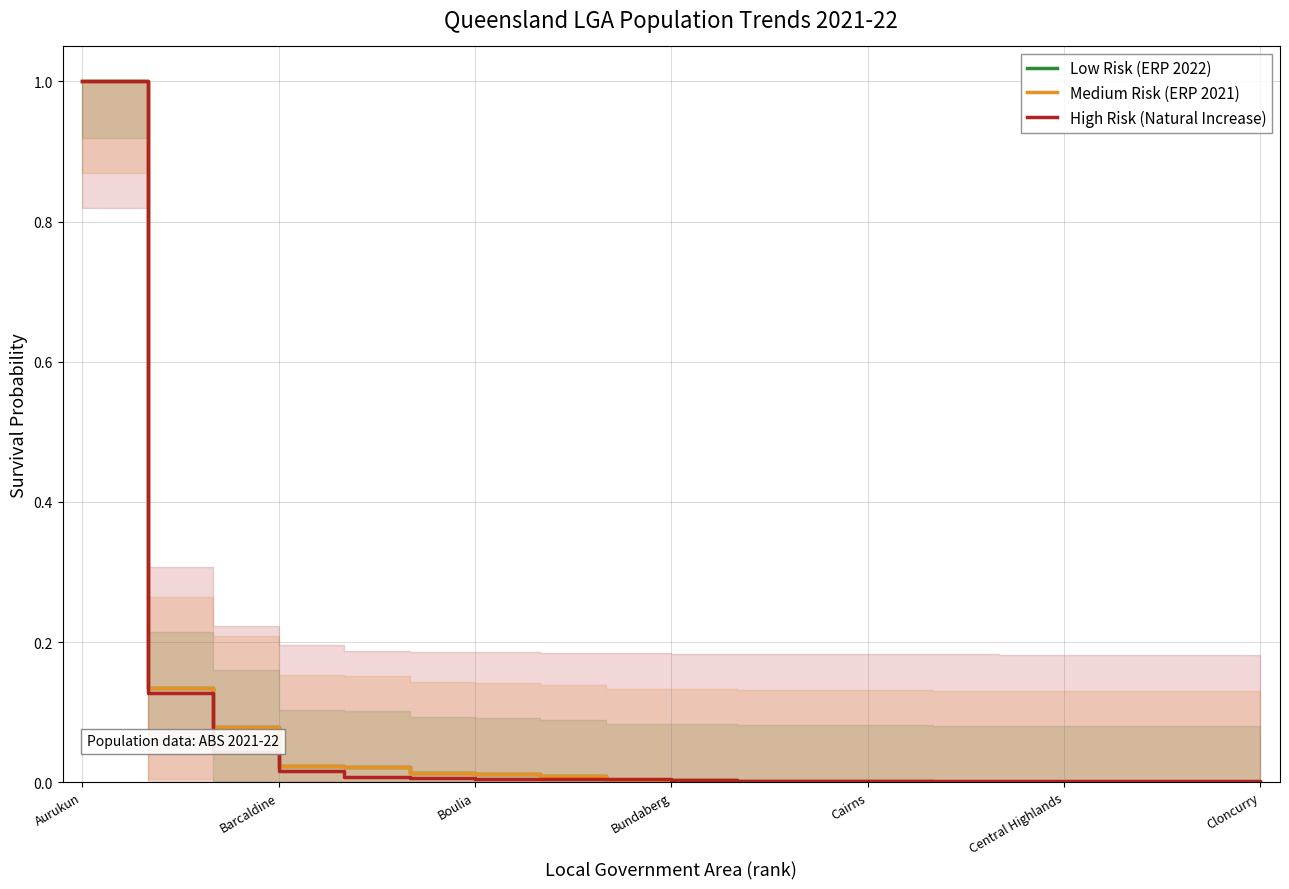

What is the maximum value for High Risk (Natural Increase)?

1.0